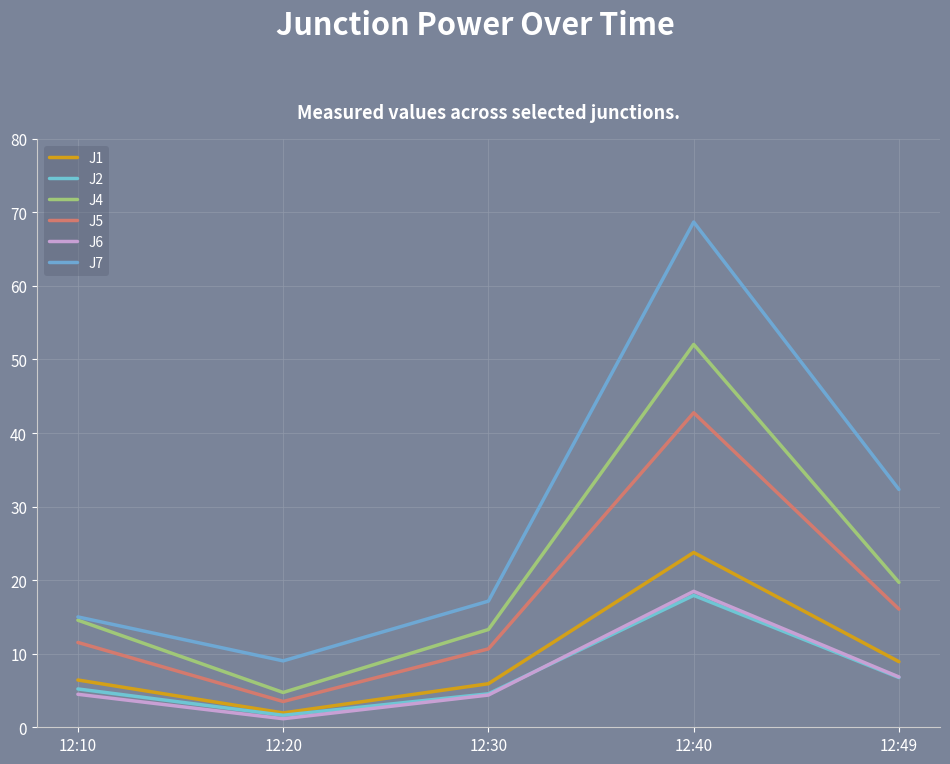

In J4, how many points are lower than both neighbors (excluding endpoints)?

1